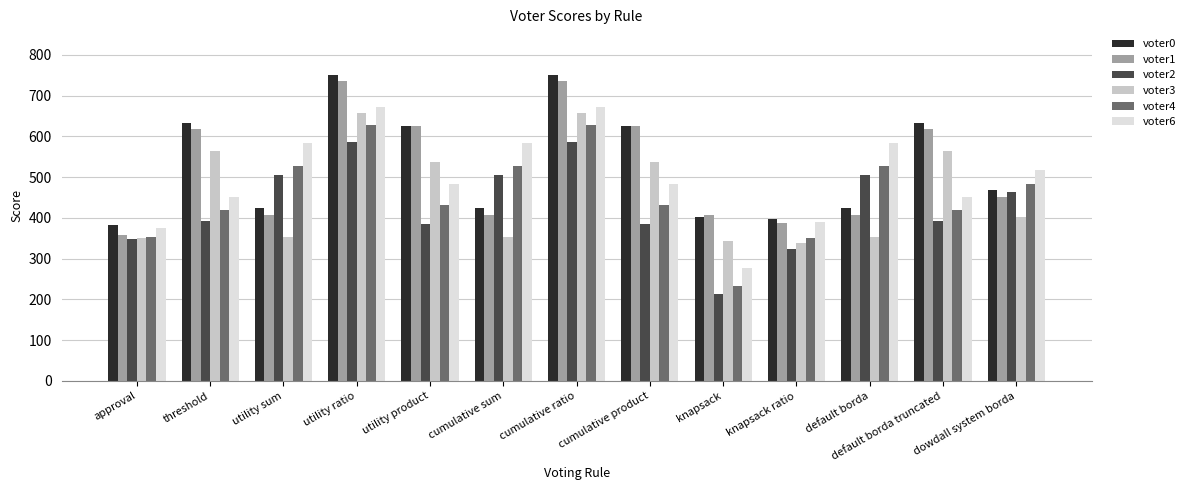

What is the sum of the voter4 values at utility sum and default borda truncated?

946